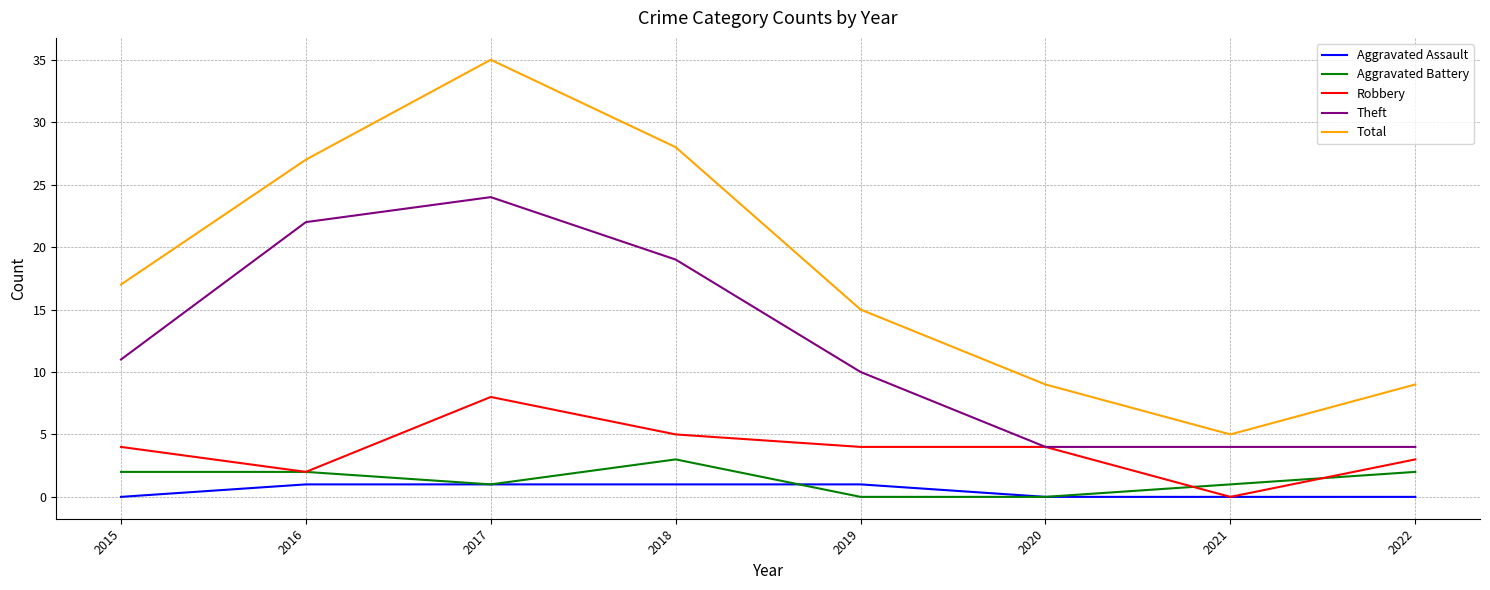

True or false: Total has a value of 9 at 2022.

True